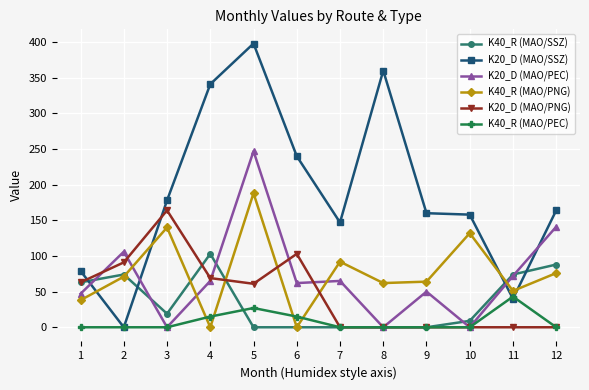

Is the value of K40_R (MAO/PEC) at 5 greater than the value of K20_D (MAO/PNG) at 7?

Yes